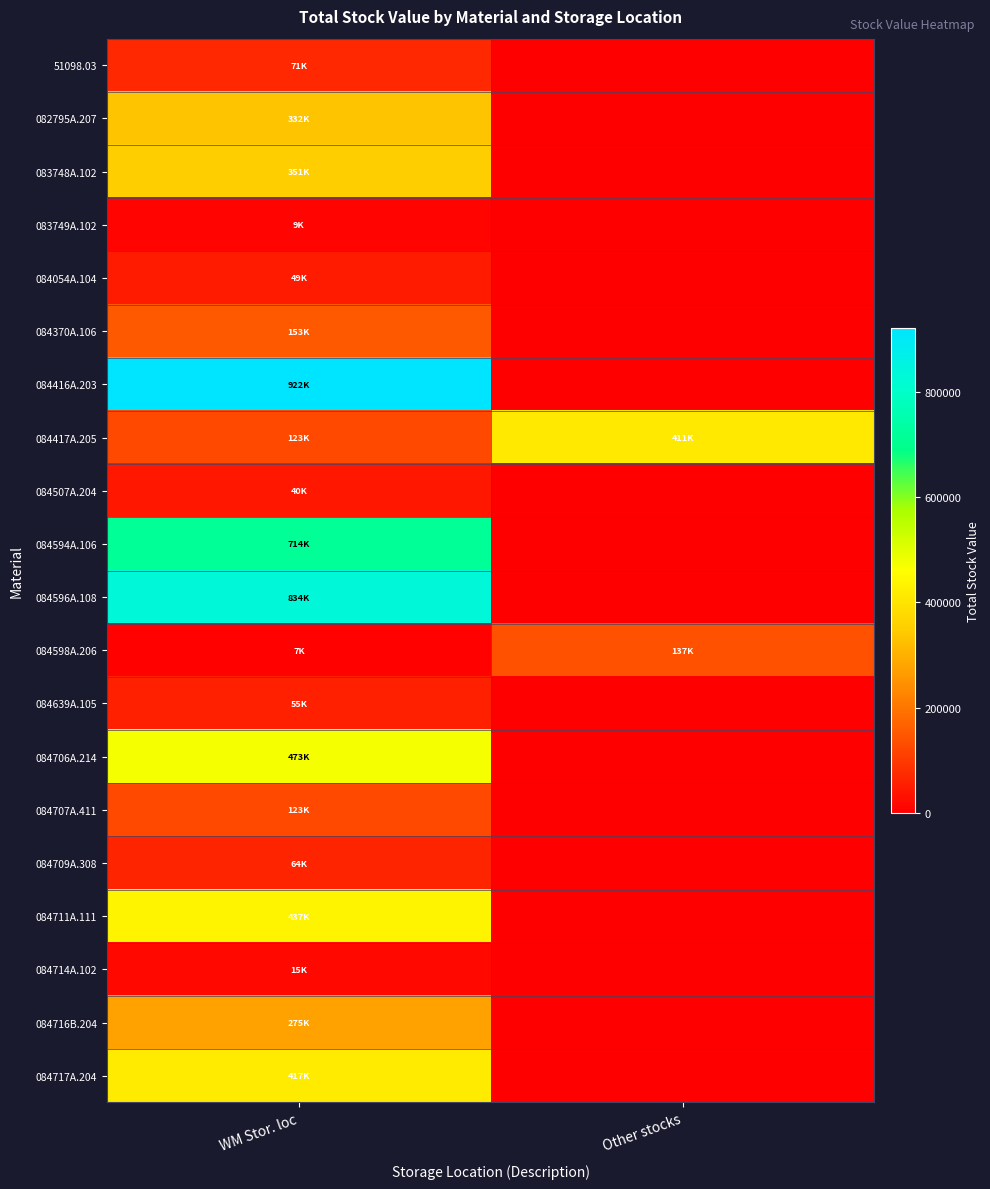

Which series has the largest total across all categories?

084416A.203